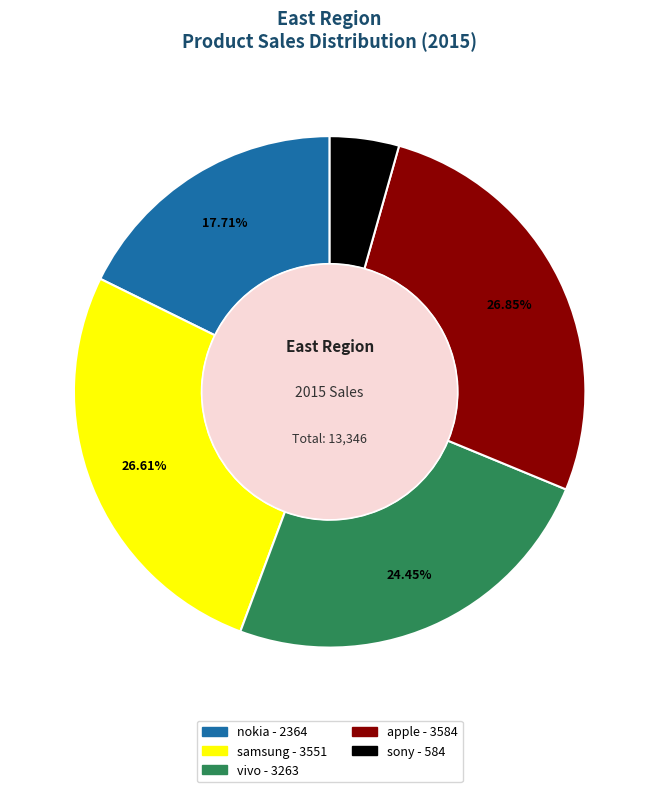

To the nearest percent, what is the average slice percentage?

20%